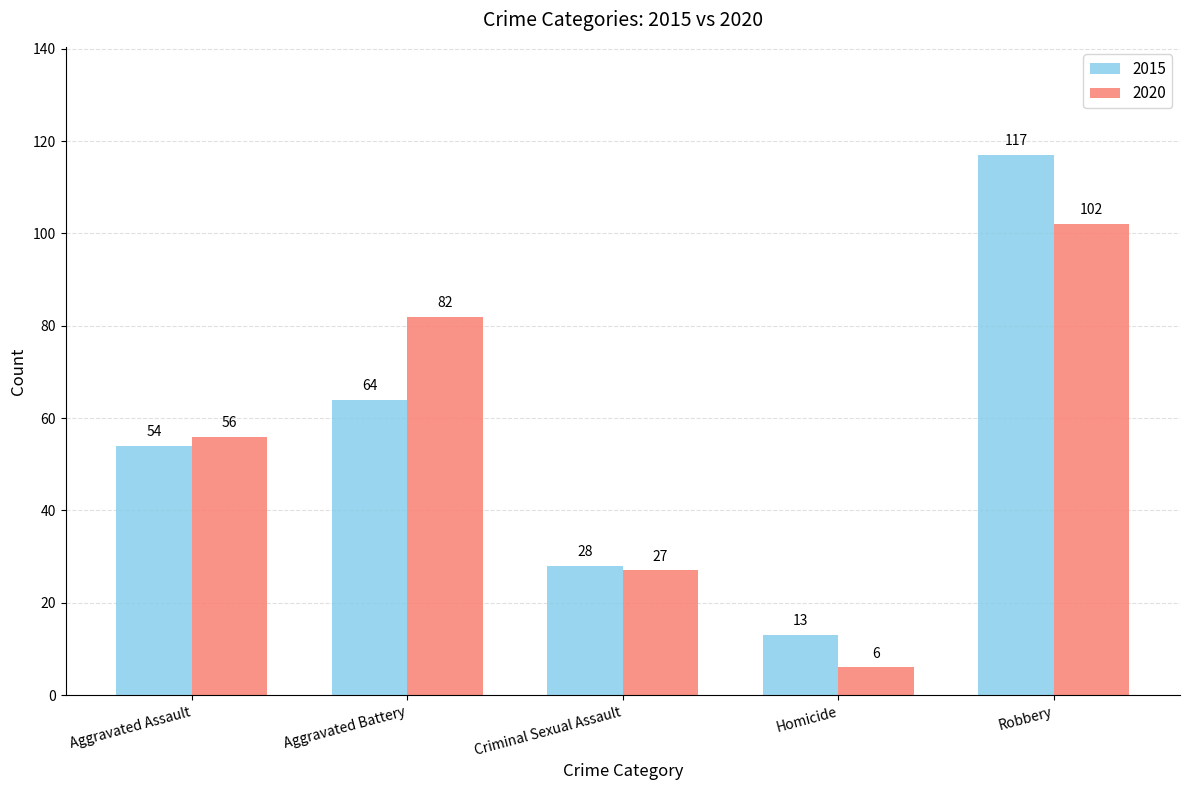

Does the chart contain any negative values?

No